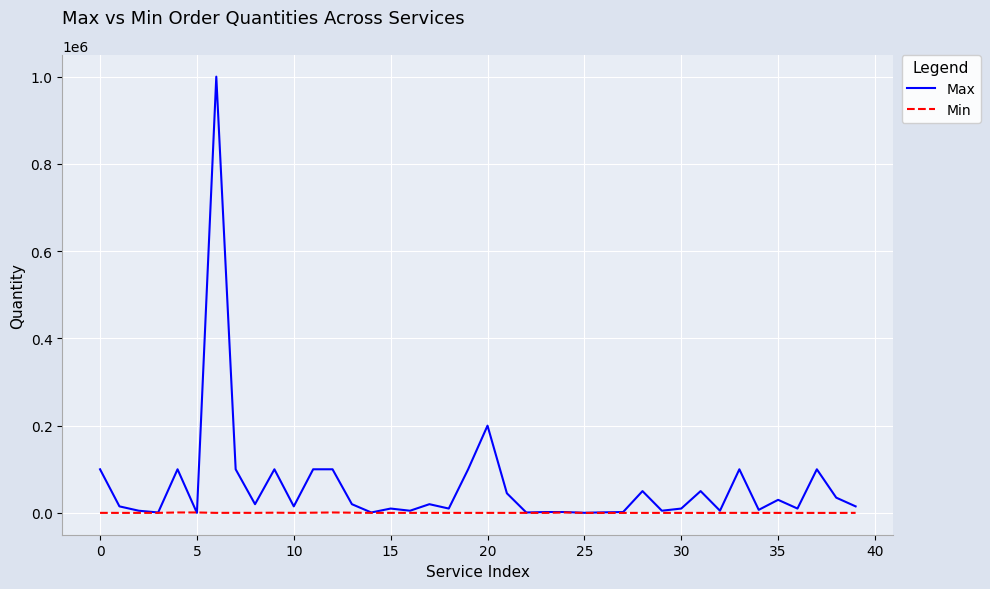

How many lines are shown in the chart?

2